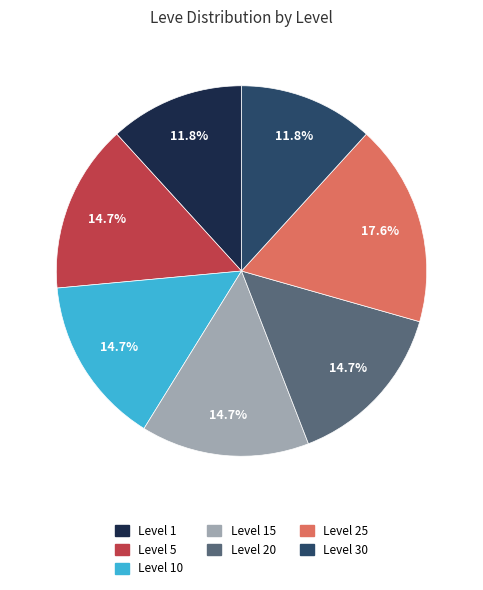

Does any single category account for the majority?

No